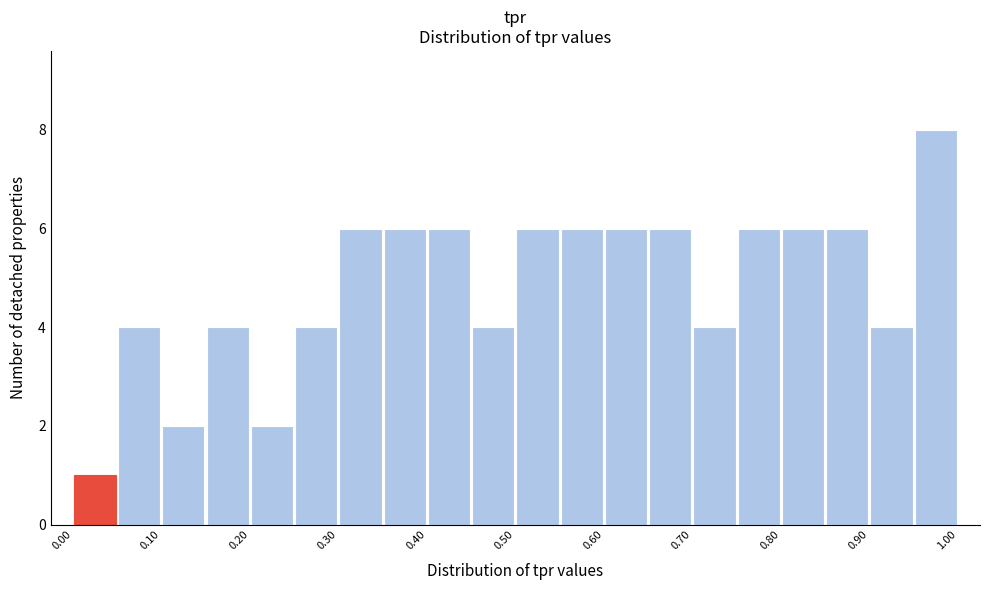

Reading left to right, transcribe this chart: for each bar, give the range it covers on the x-axis and its height. The values are not printed on the chart, so give them approximately, as read against the axis.

0.00 to 0.05: 1
0.05 to 0.10: 4
0.10 to 0.15: 2
0.15 to 0.20: 4
0.20 to 0.25: 2
0.25 to 0.30: 4
0.30 to 0.35: 6
0.35 to 0.40: 6
0.40 to 0.45: 6
0.45 to 0.50: 4
0.50 to 0.55: 6
0.55 to 0.60: 6
0.60 to 0.65: 6
0.65 to 0.70: 6
0.70 to 0.75: 4
0.75 to 0.80: 6
0.80 to 0.85: 6
0.85 to 0.90: 6
0.90 to 0.95: 4
0.95 to 1.00: 8